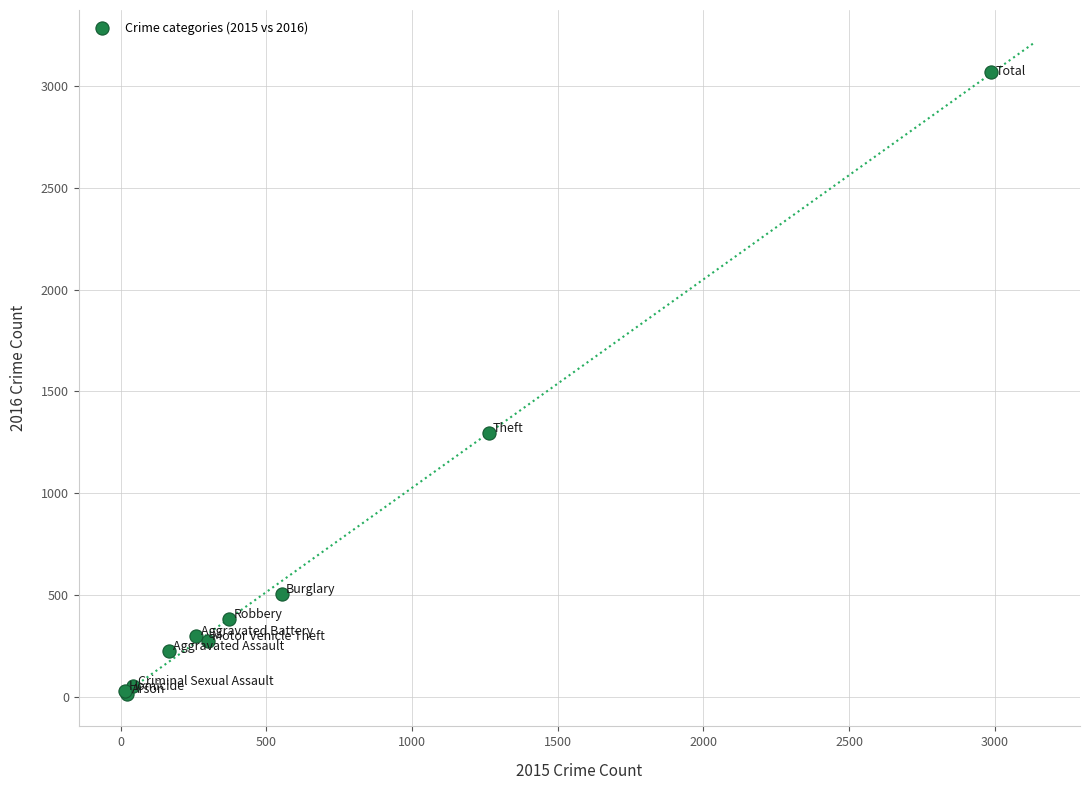

What Y value in the scatter plot is closest to 1542?

1297